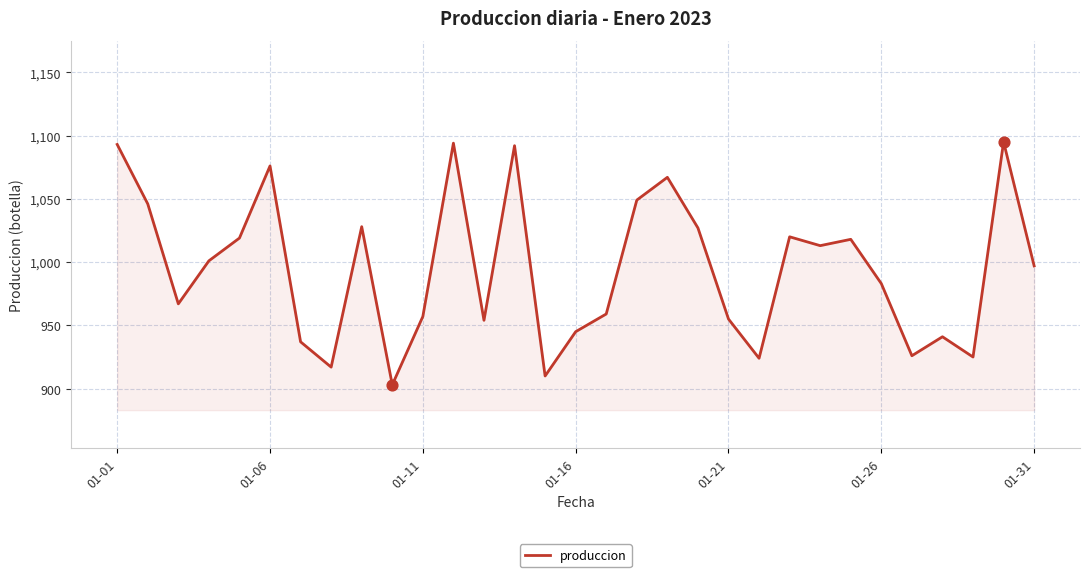

What is the difference between the maximum and minimum values?

192